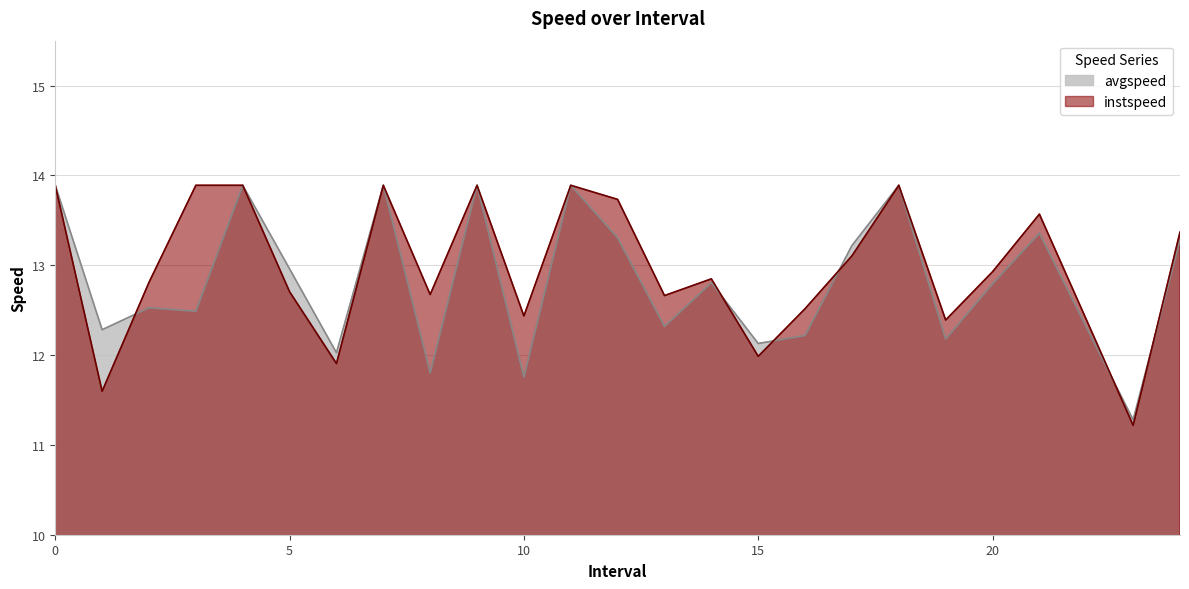

Reading left to right, extract all data points from this chart.

avgspeed: 13.9	12.3	12.5	12.5	13.9	13.0	12.0	13.9	11.8	13.9	11.8	13.9	13.3	12.3	12.8	12.1	12.2	13.2	13.9	12.2	12.8	13.4	12.3	11.3	13.3
instspeed: 13.9	11.6	12.8	13.9	13.9	12.7	11.9	13.9	12.7	13.9	12.4	13.9	13.7	12.7	12.8	12.0	12.5	13.1	13.9	12.4	12.9	13.6	12.4	11.2	13.4